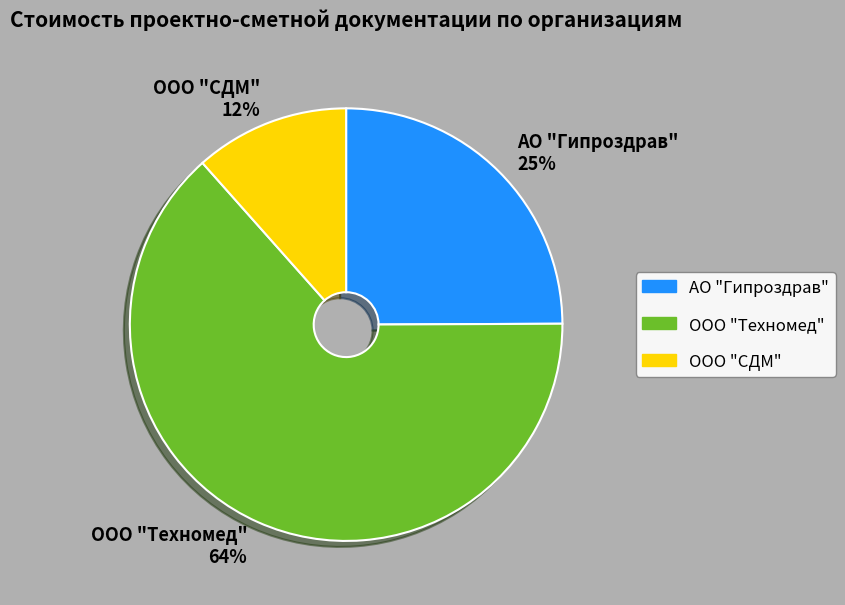

To the nearest percent, what is the average slice percentage?

33%